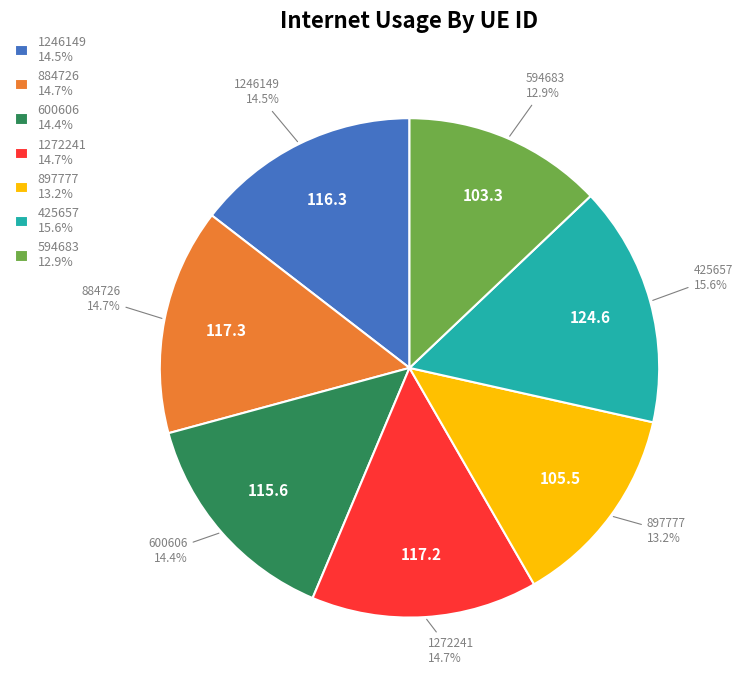

What portion of the pie excludes 1272241?

85.3%